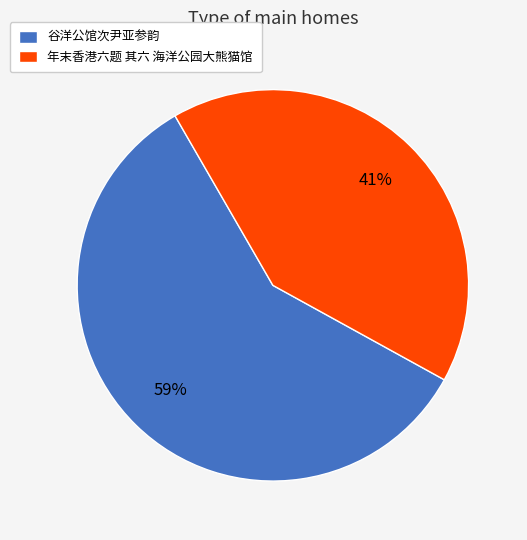

Rank the categories by value from highest to lowest.

谷洋公馆次尹亚参韵, 年末香港六题 其六 海洋公园大熊猫馆